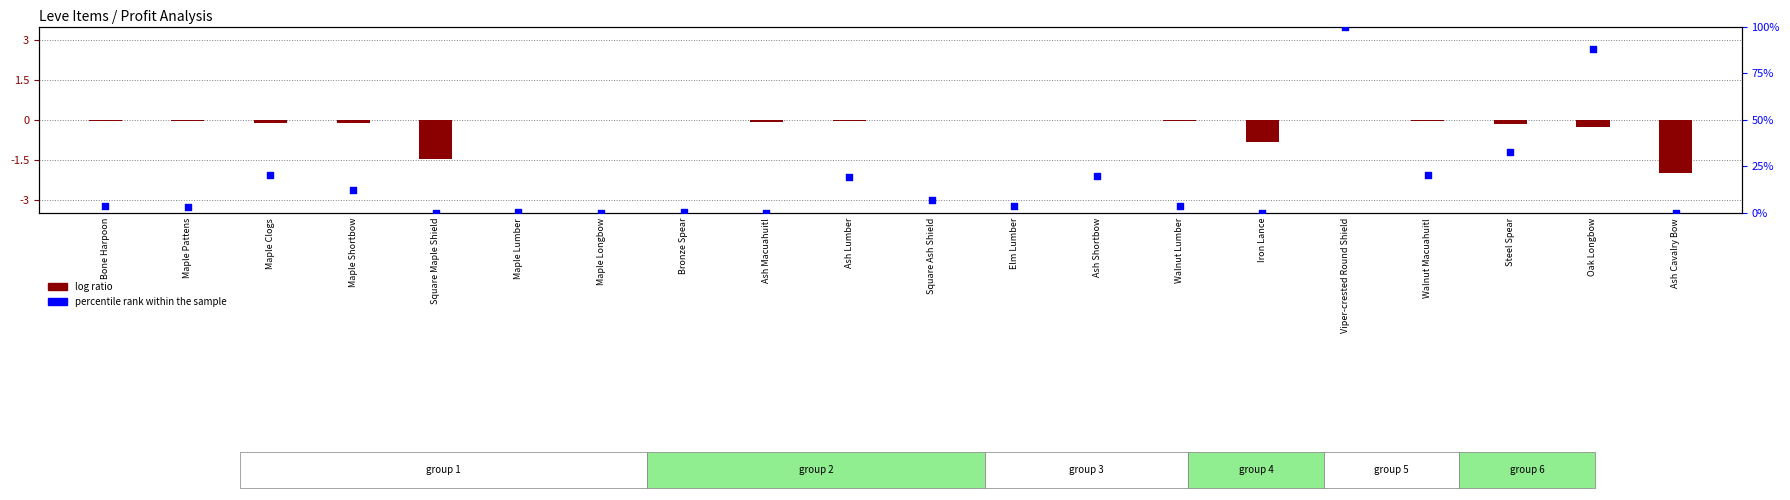

At how many categories does at least one series exceed 55?

2